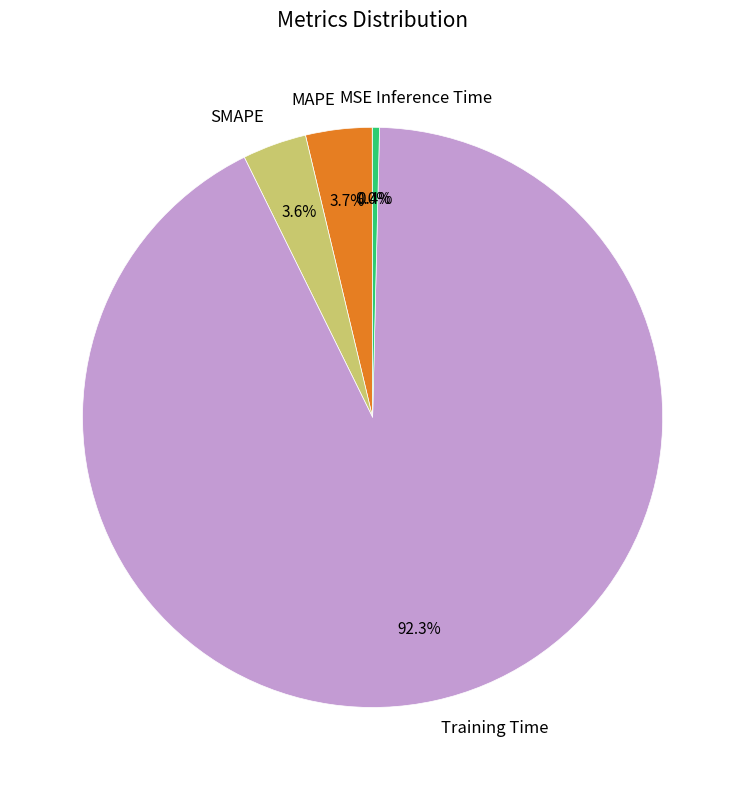

To the nearest percent, what is the difference between the Training Time and Inference Time slice percentages?

92%